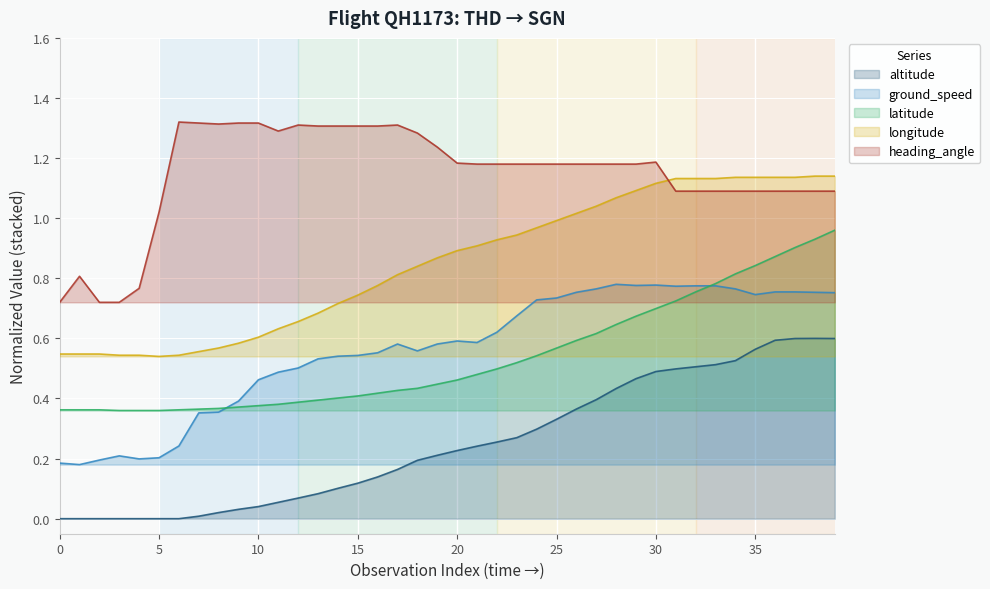

At how many categories does at least one series exceed 0?

40